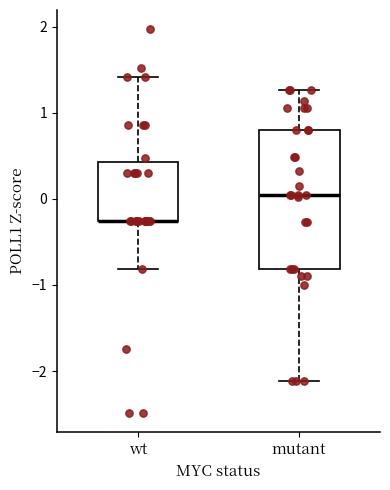

Comparing the boxes themselves (not the whiskers), which one is the tallest?

mutant